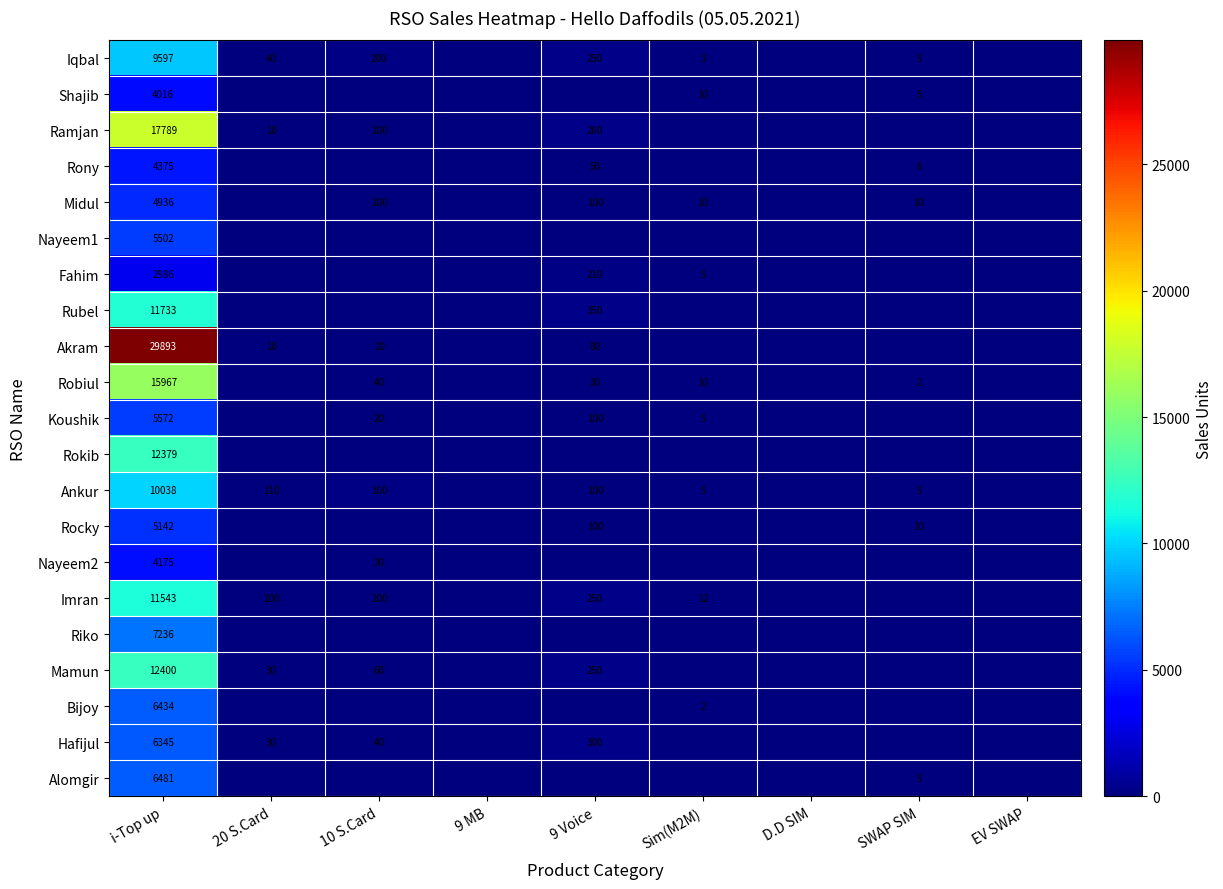

The Alomgir series shows 6481 at i-Top up. True or false?

True